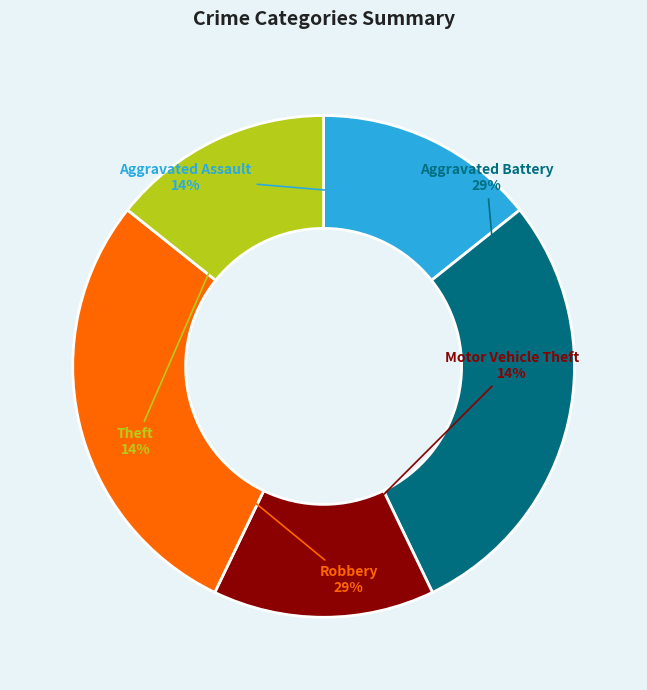

Is it true that Aggravated Battery is 29% of the pie?

True